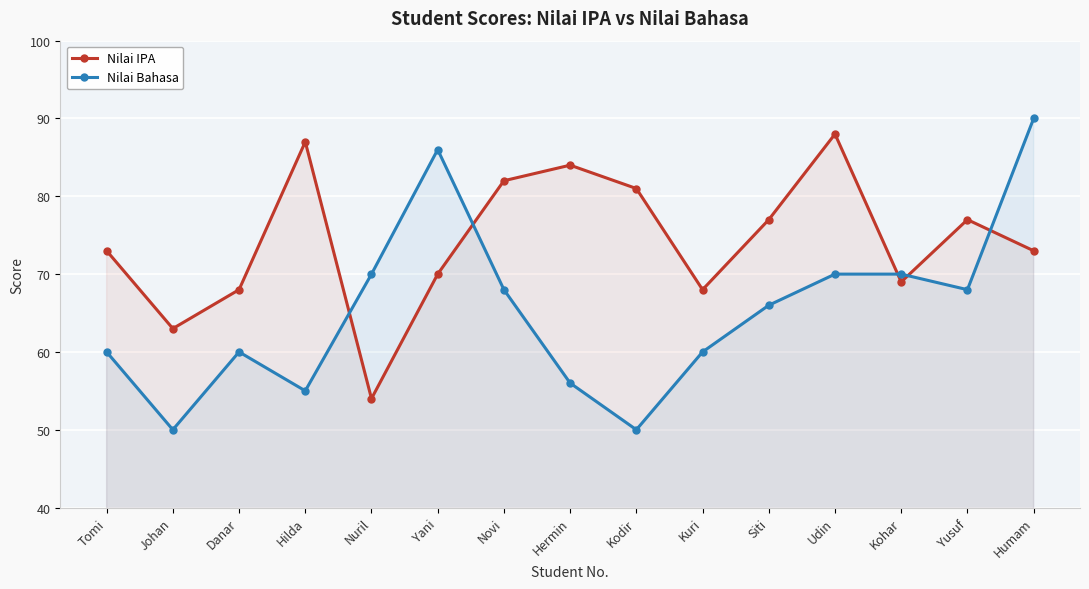

What is the difference between the highest and lowest values at Danar?

8